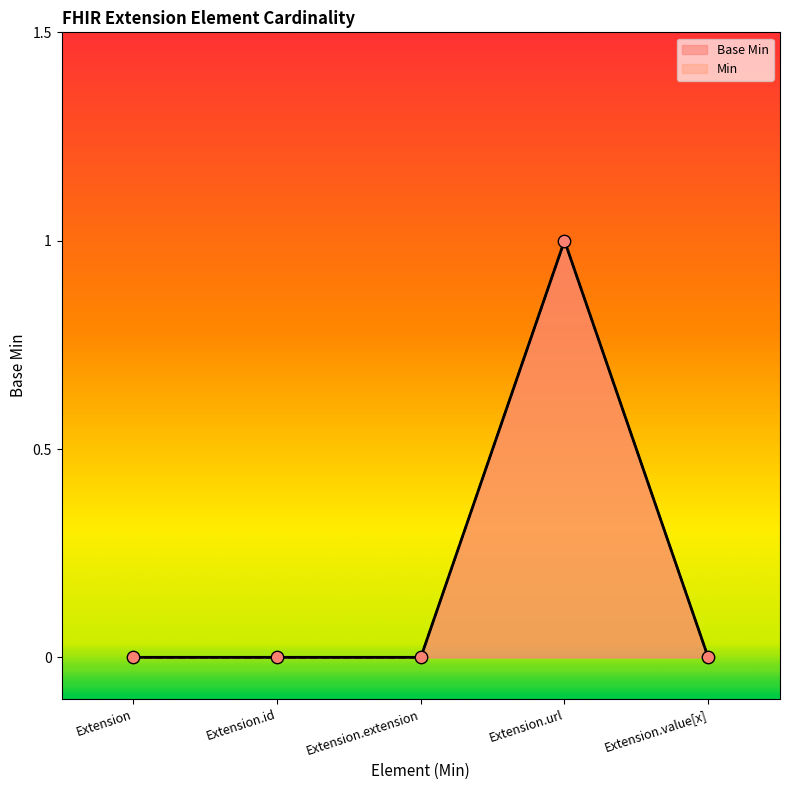

Which has a higher value, Extension or Extension.url?

Extension.url